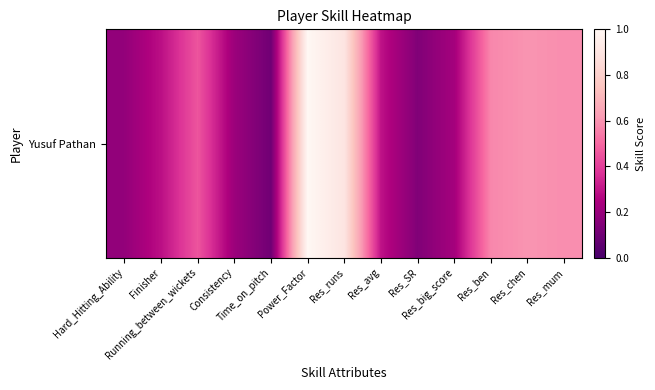

Reading left to right, list all the values displayed in this chart.

Hard_Hitting_Ability=0.2	Finisher=0.3	Running_between_wickets=0.5	Consistency=0.2	Time_on_pitch=0.1	Power_Factor=1.0	Res_runs=0.9	Res_avg=0.3	Res_SR=0.1	Res_big_score=0.2	Res_ben=0.6	Res_chen=0.6	Res_mum=0.6